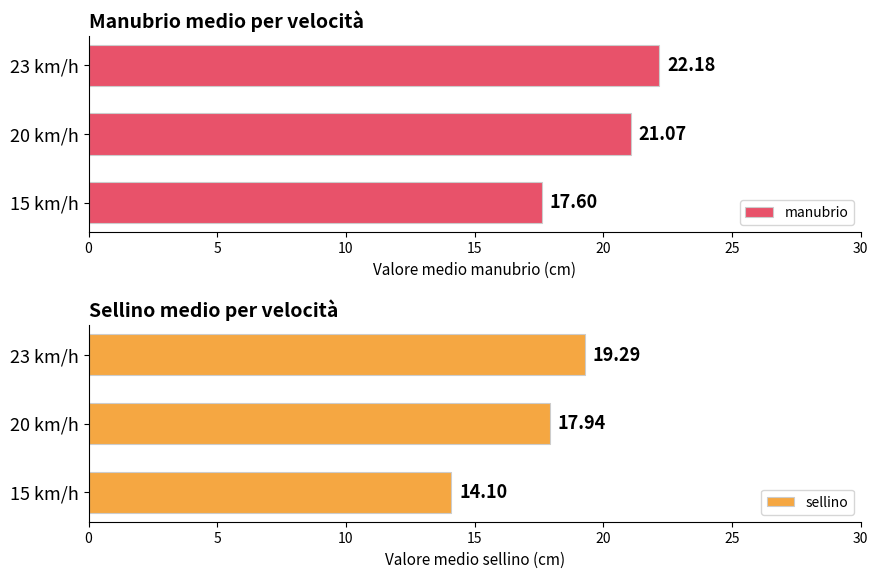

What is the sum of all manubrio values?

60.9